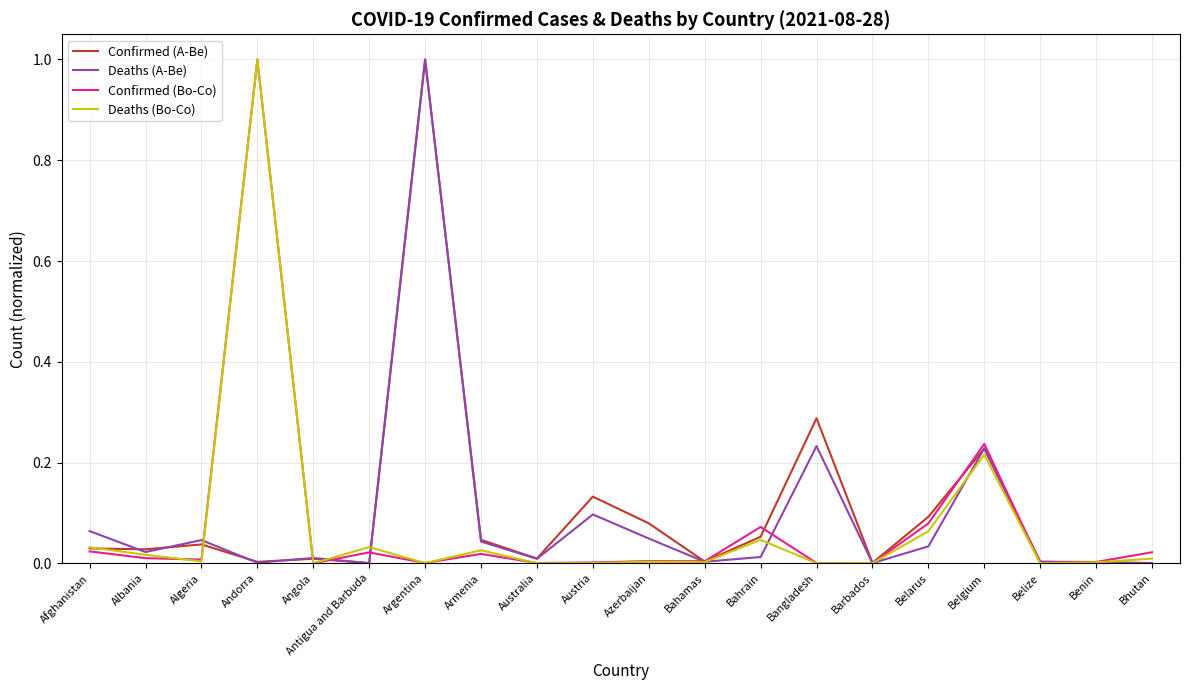

Is this an area chart (filled region under the line)?

No